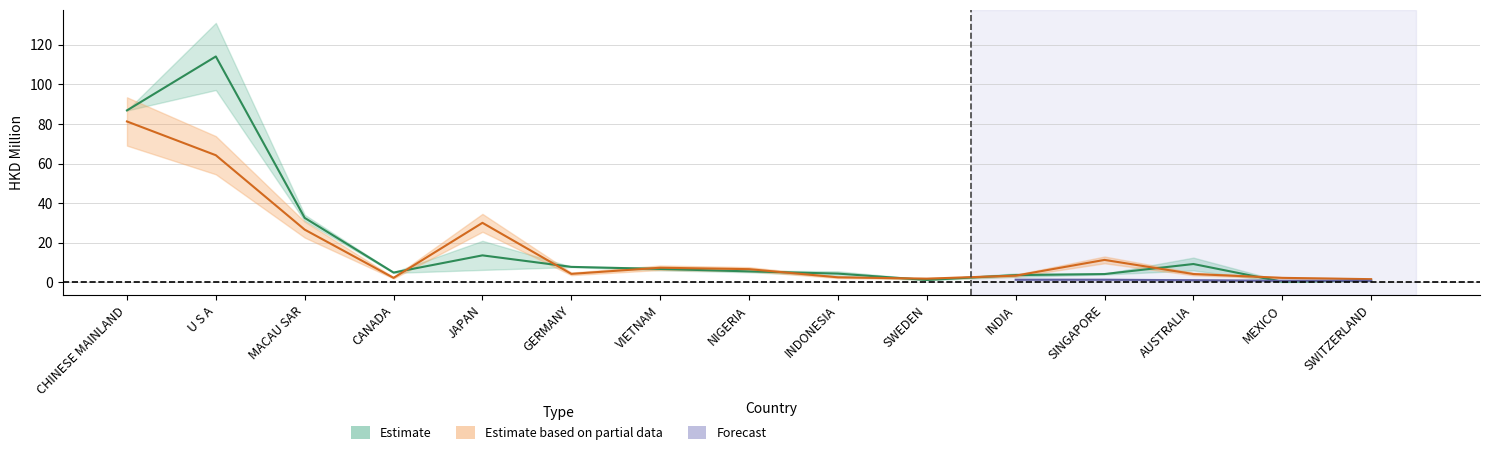

In 201712, how many points are higher than both neighbors (excluding endpoints)?

3